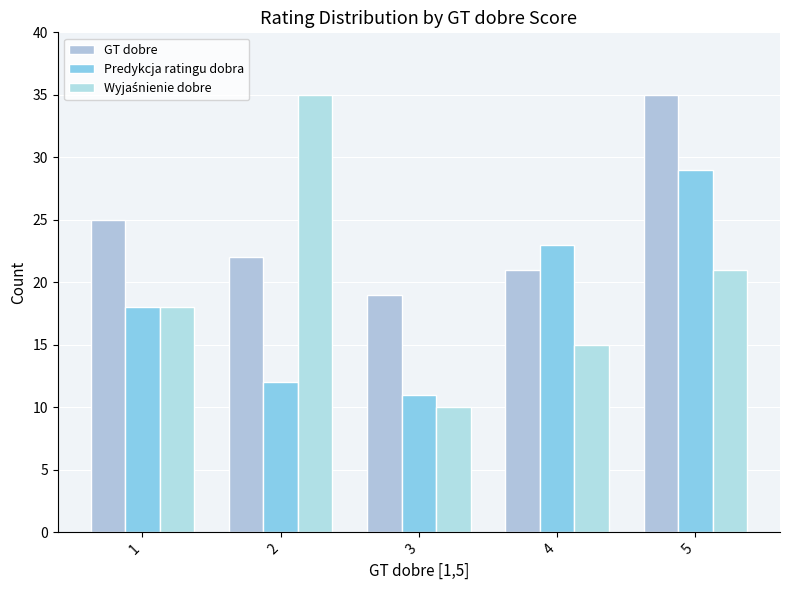

How many bars are there in total?

15